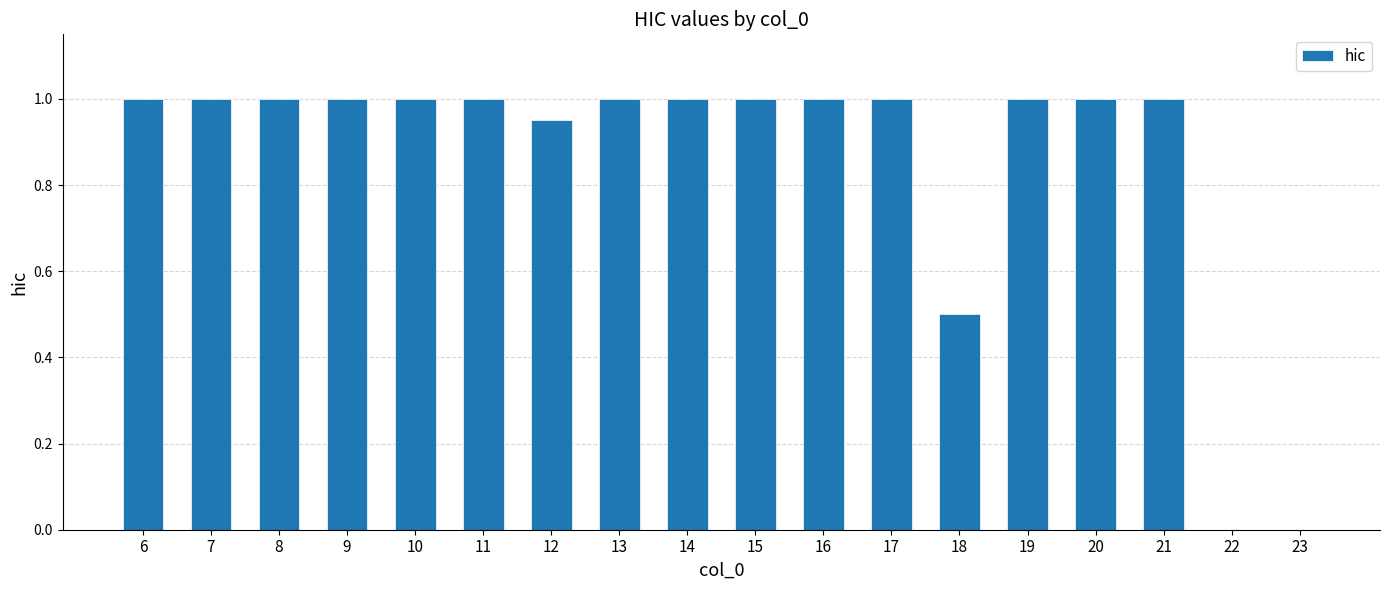

What is the sum of the values at 9 and 15?

2.0